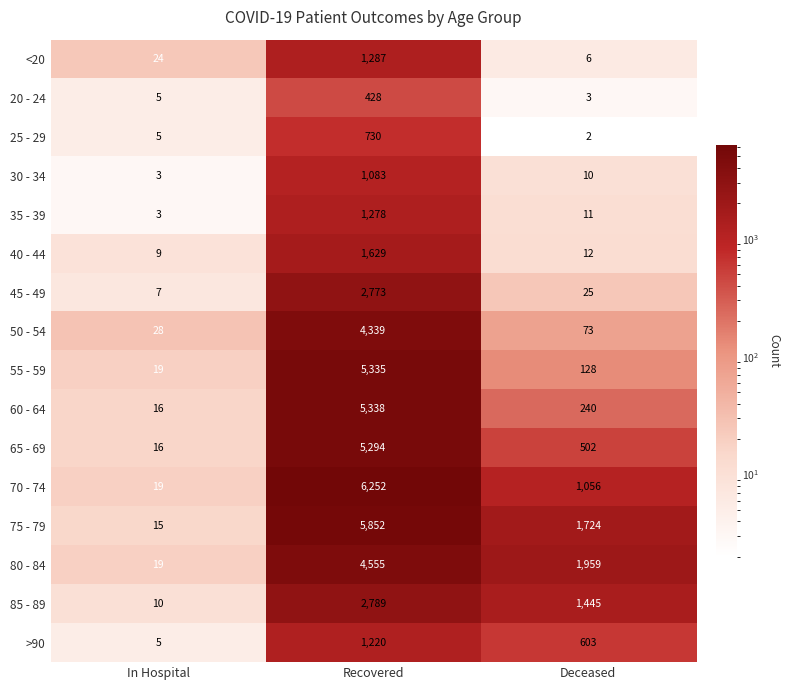

What is the sum of the 35 - 39 values at In Hospital and Deceased?

14